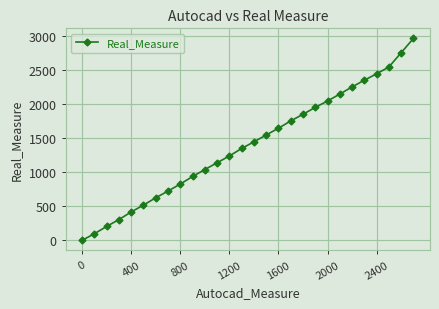

What is the difference between the maximum and minimum values?

2968